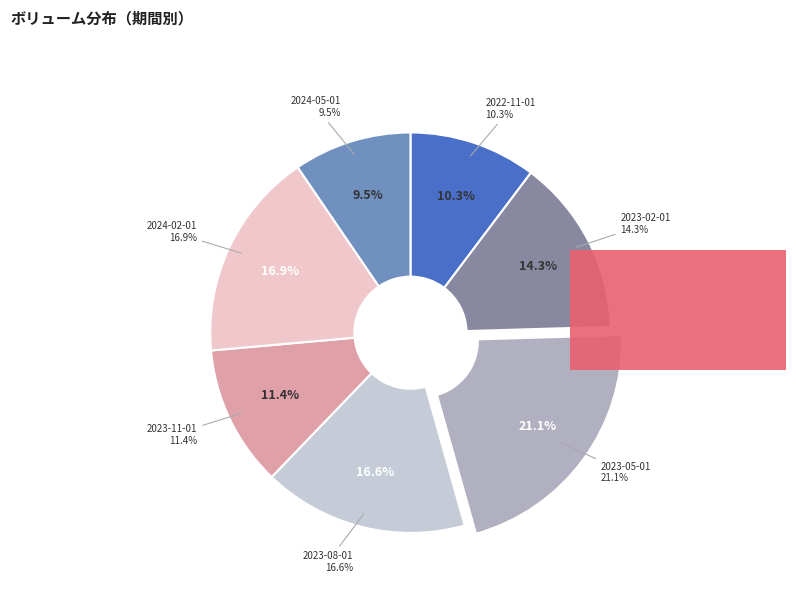

Does any single category account for the majority?

No